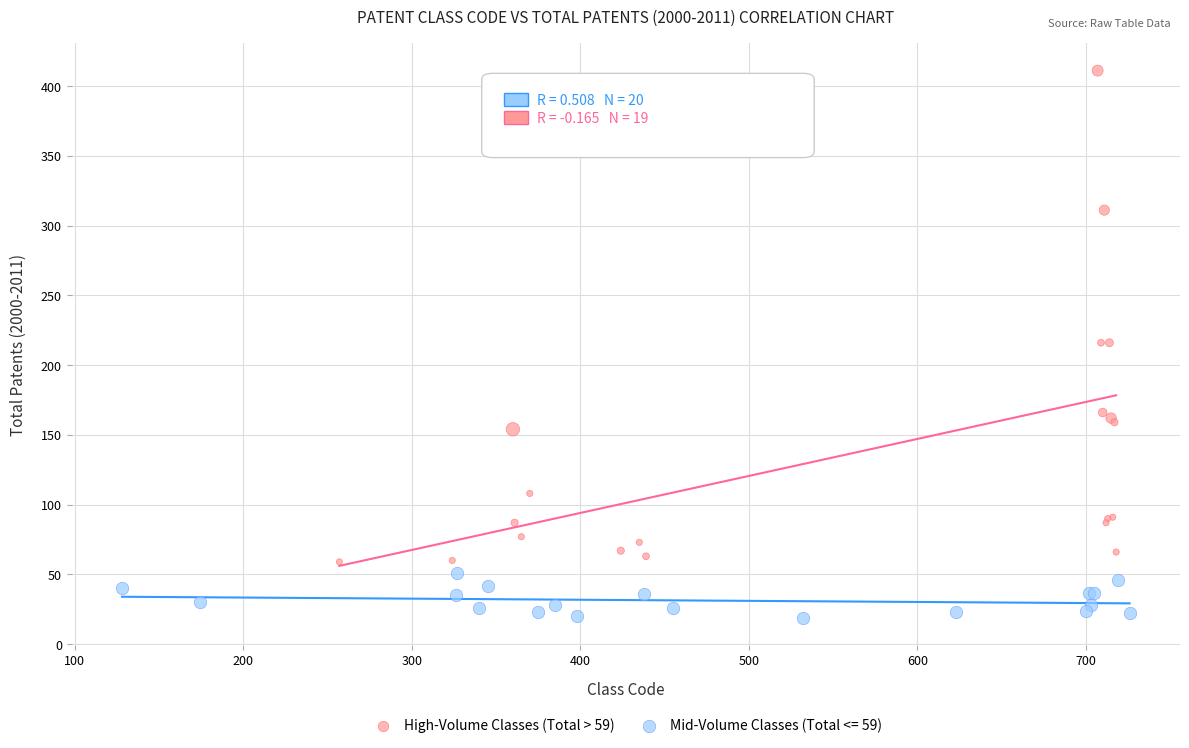

Which series reaches the minimum Y coordinate?

Mid-Volume Classes (Total <= 59)